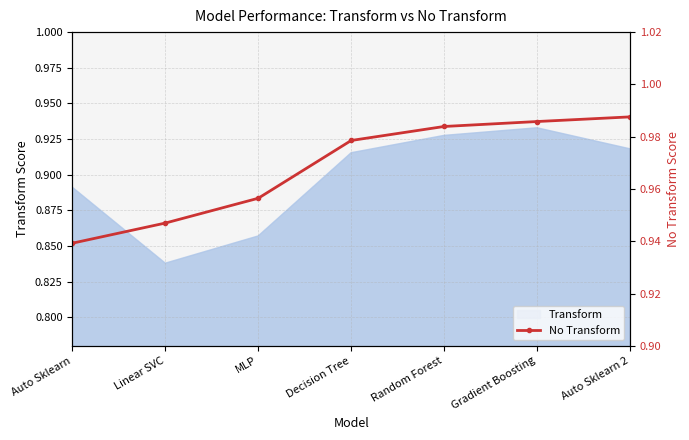

Where is the data nearest to the value 0?

Auto Sklearn